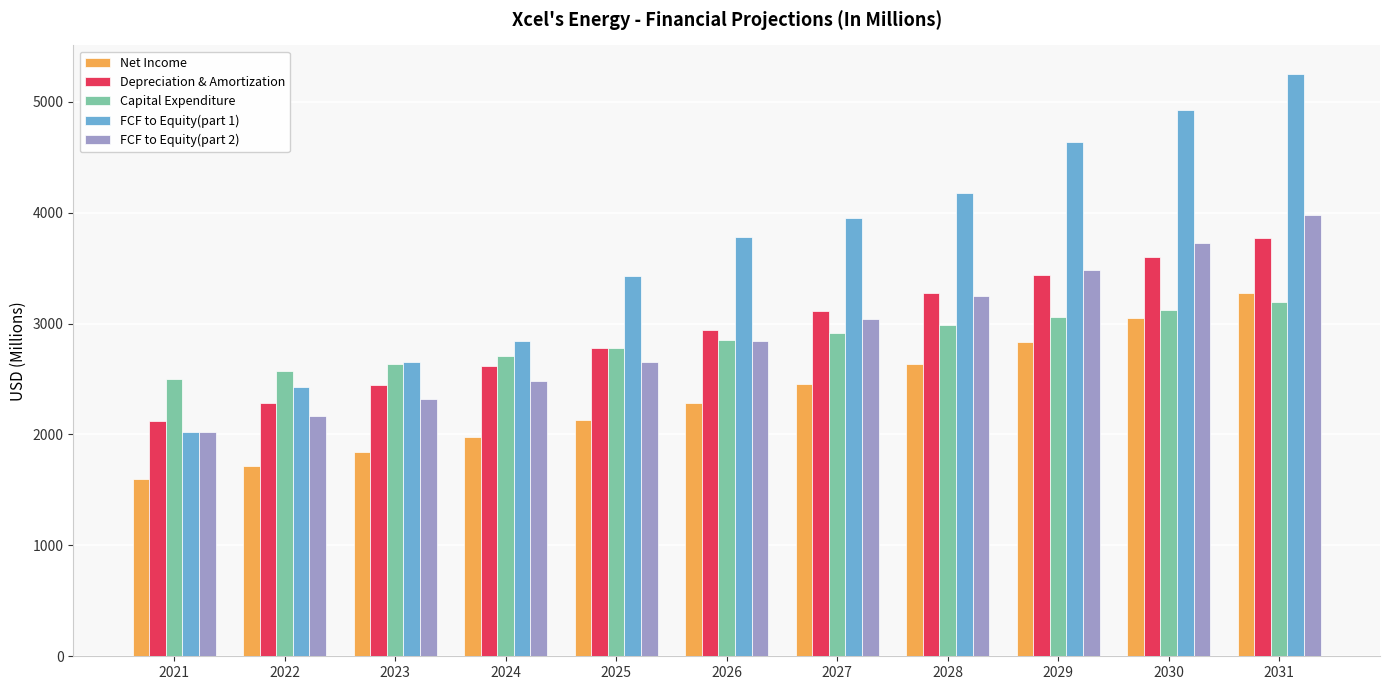

Which series has the widest spread of values?

FCF to Equity(part 1)